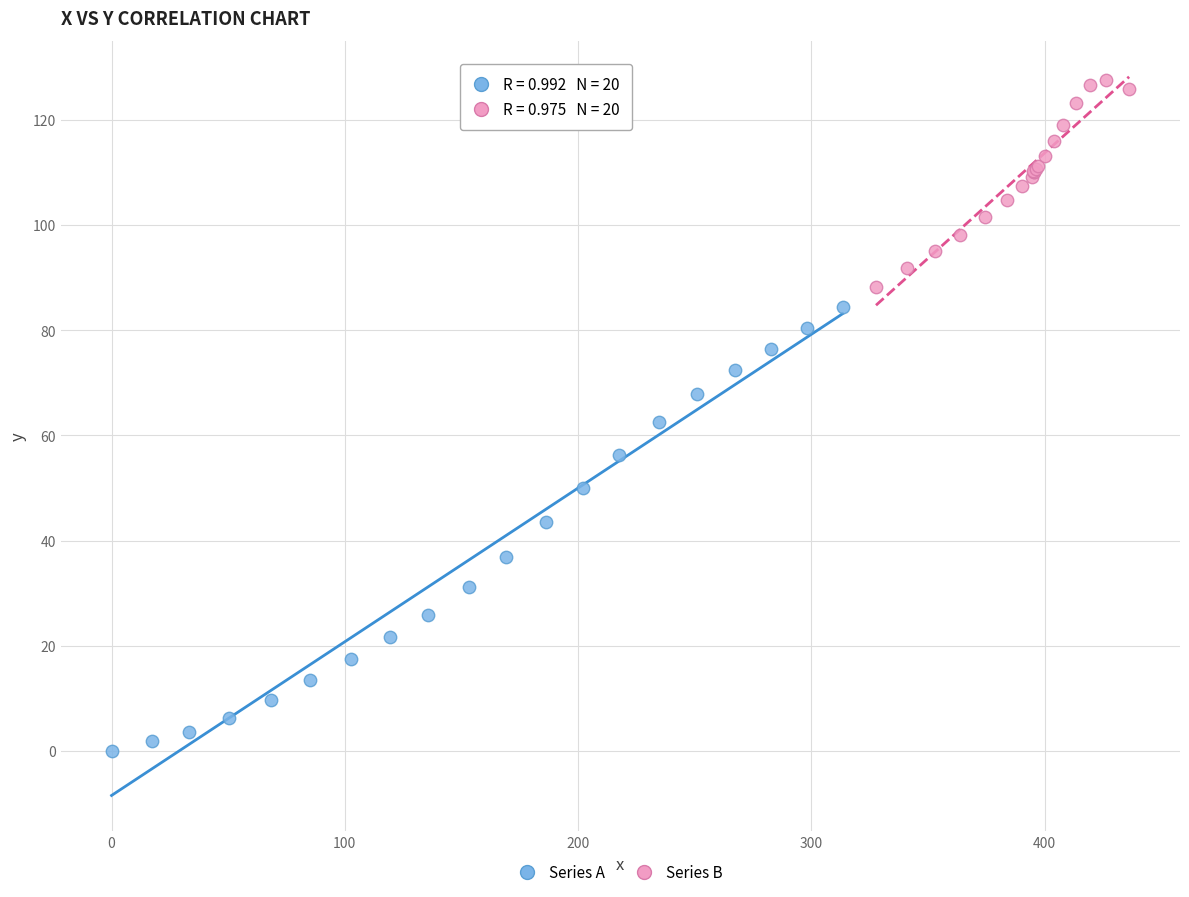

Which series has the largest Y range (max minus min)?

Series A